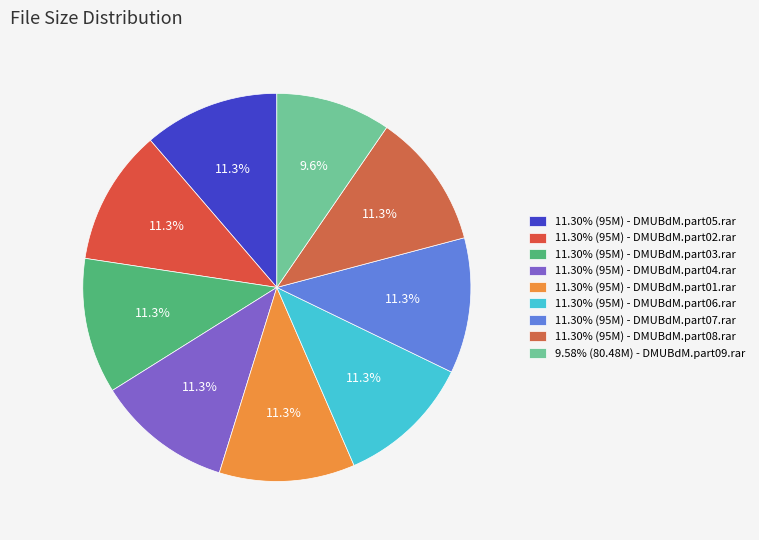

How many segments does this pie chart have?

9